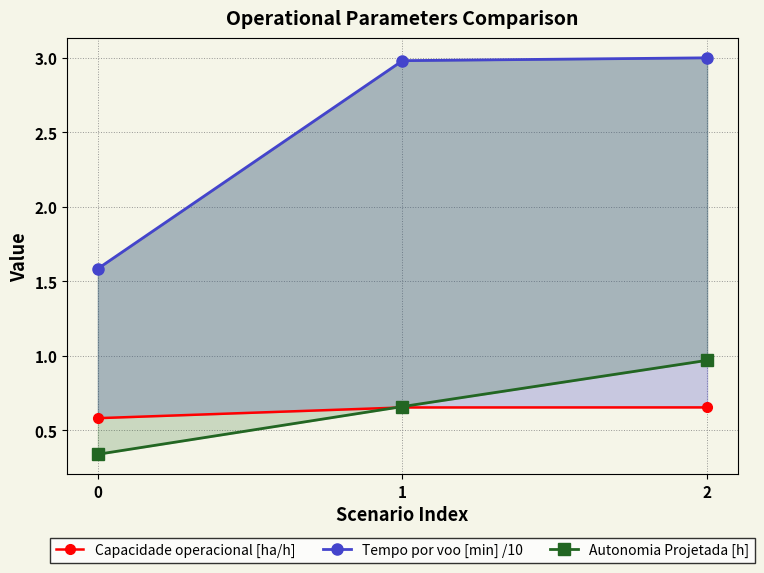

List the series in order of their peak value, highest first.

Tempo por voo [min] /10, Autonomia Projetada [h], Capacidade operacional [ha/h]